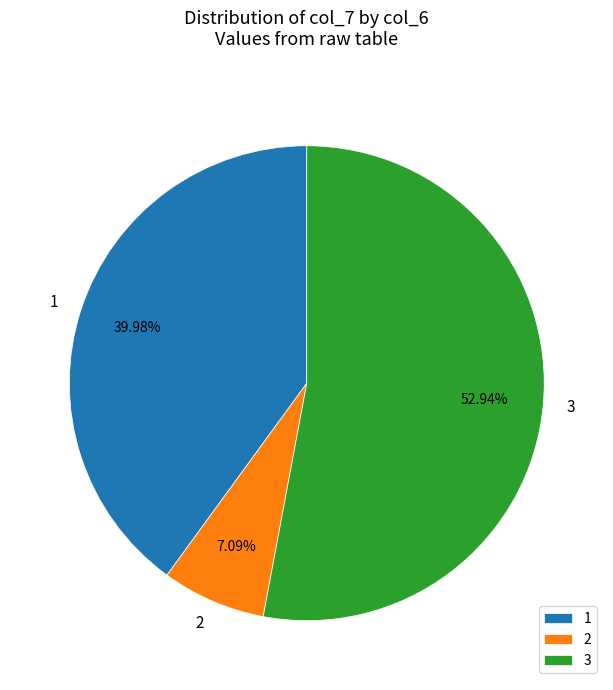

What is the ratio of the value at 1 to the value at 3?

0.8